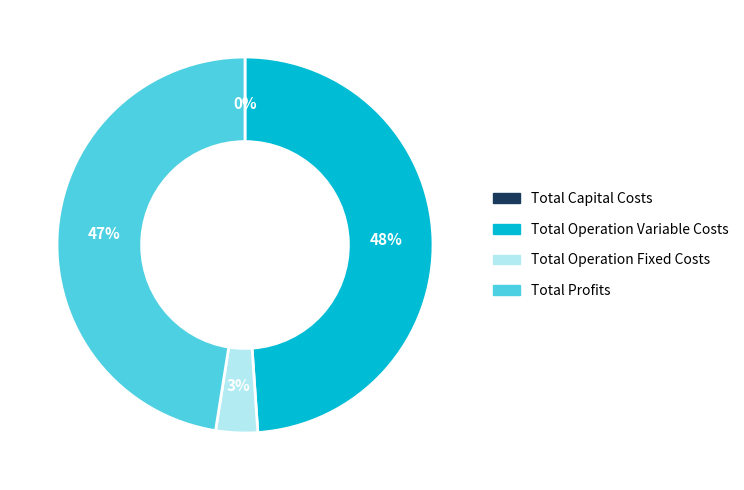

Between Total Operation Variable Costs and Total Operation Fixed Costs, which is larger?

Total Operation Variable Costs